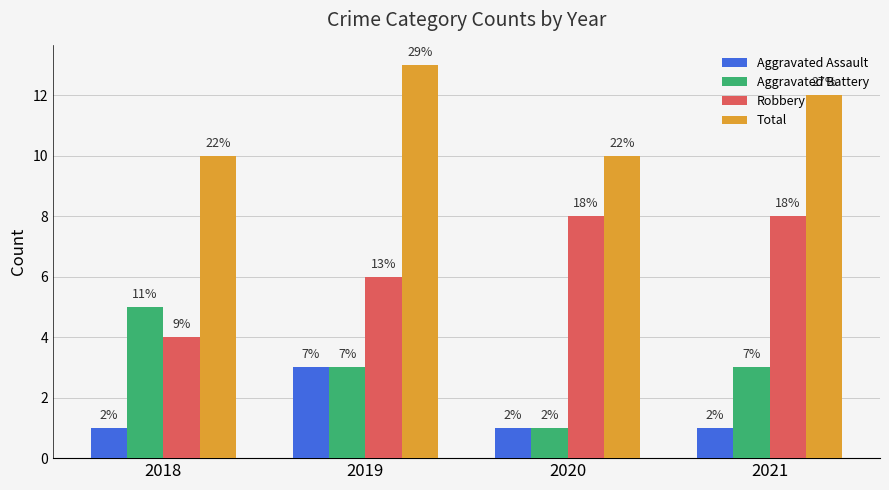

Count the Aggravated Assault values in the range 1 to 3.

4